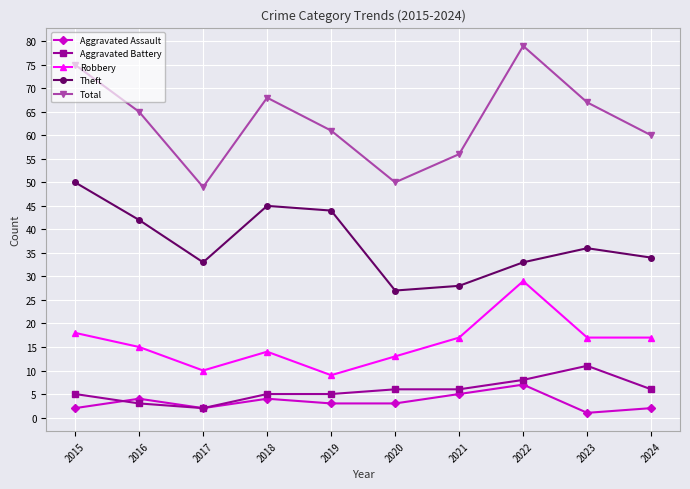

What is the minimum value for Total?

49